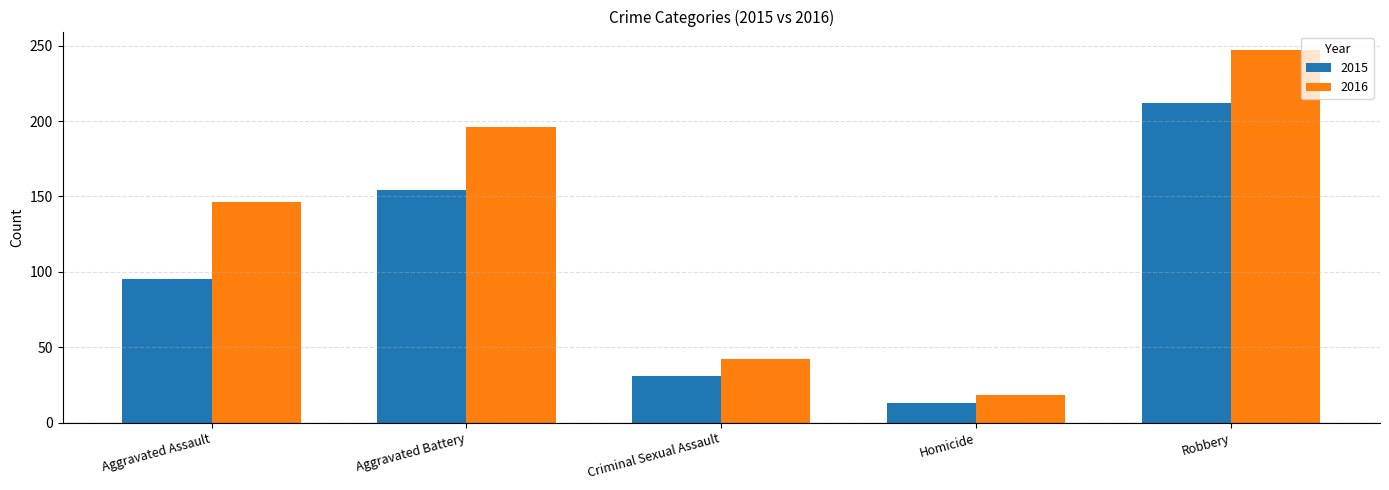

The value of 2016 at Aggravated Battery is 345. True or false?

False